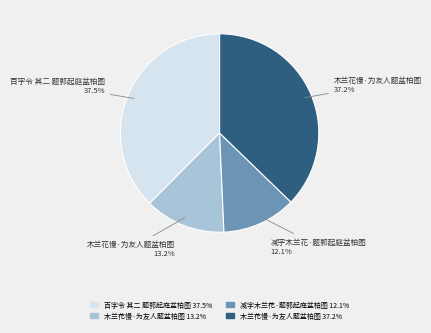

To the nearest percent, what is the average slice percentage?

25%